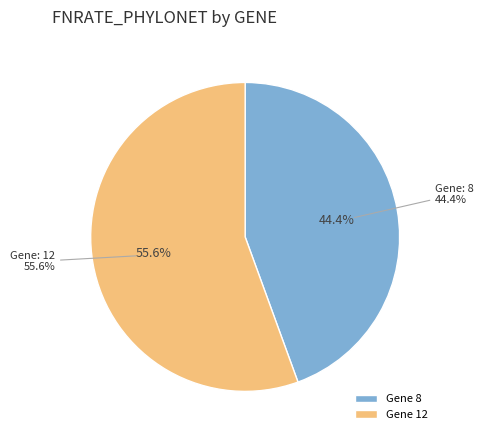

What percentage is the 8 slice, to the nearest percent?

44%